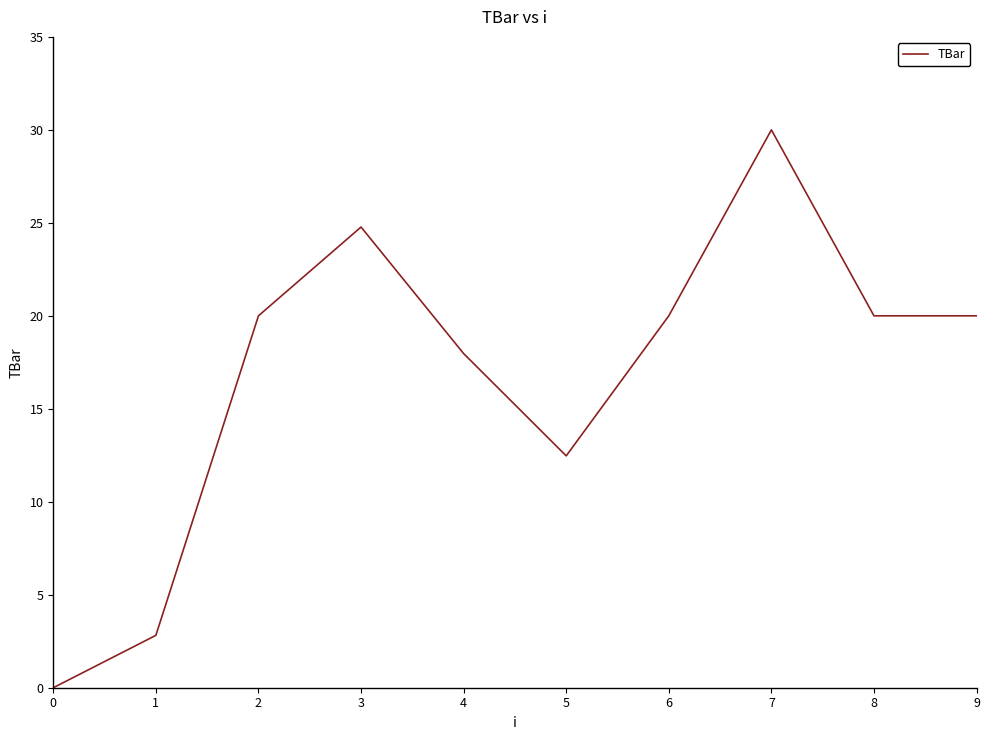

Does the chart have visible grid lines?

No